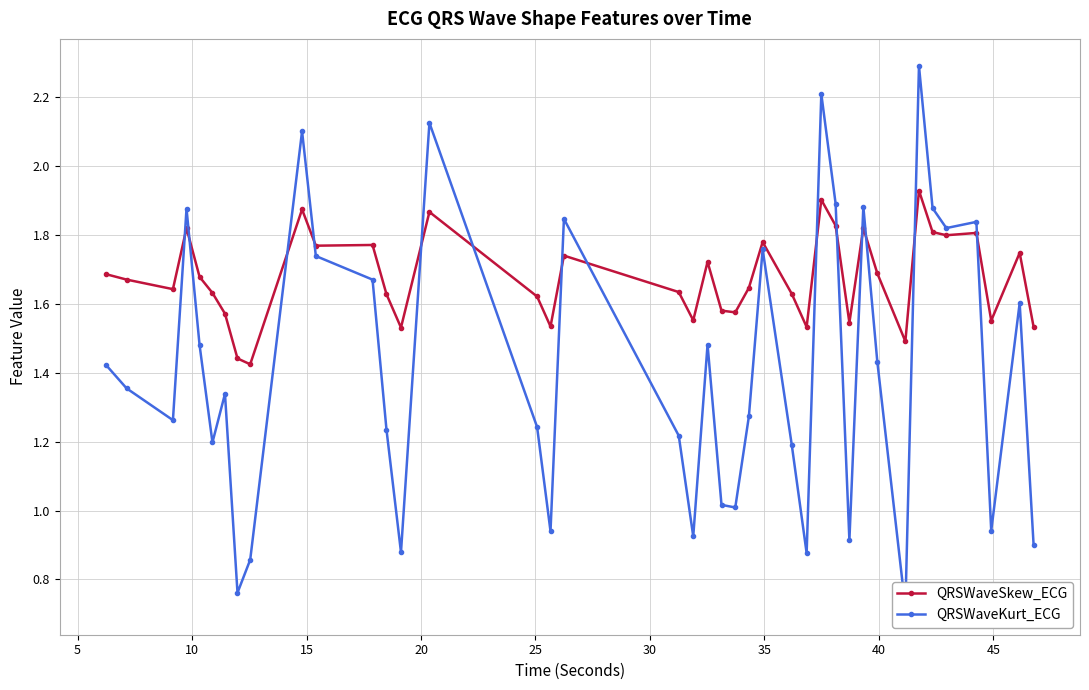

What is the value of the QRSWaveKurt_ECG point at the 11th from the left?

1.7